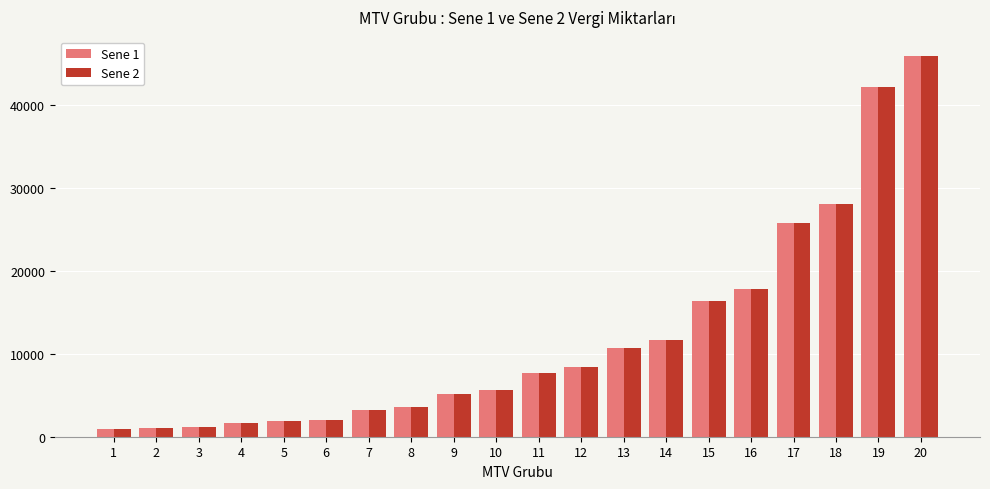

What is the greatest value displayed?

45924